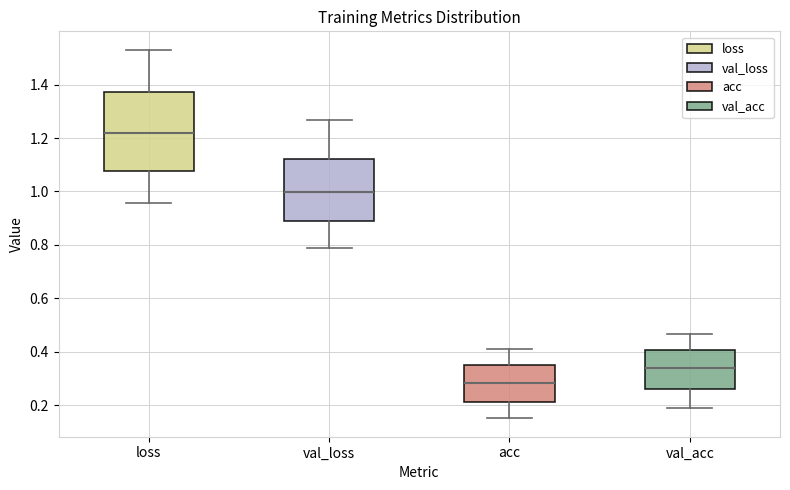

Where is the lower edge of the box for val_acc on the y-axis? The values are not printed on the chart, so give them approximately, as read against the axis.

0.26